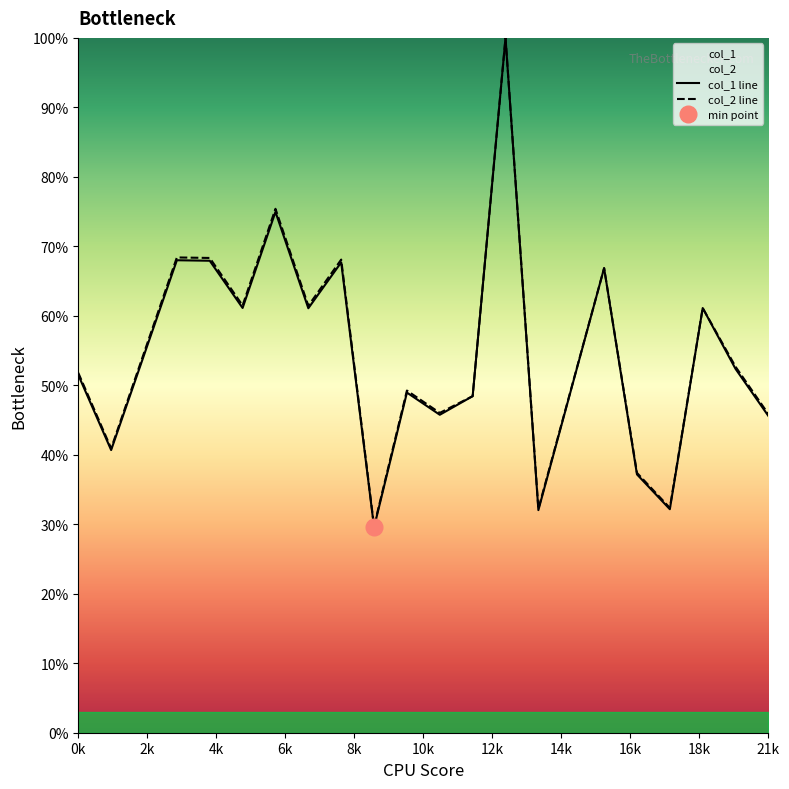

Which series has the largest total across all categories?

col_2